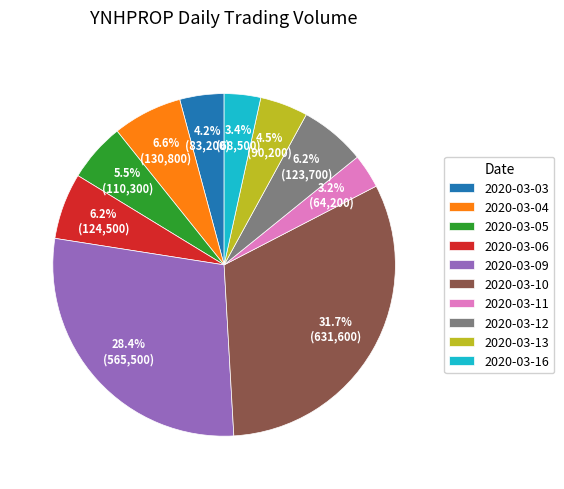

Do 2020-03-09 and 2020-03-13 together represent more than half of the pie?

No